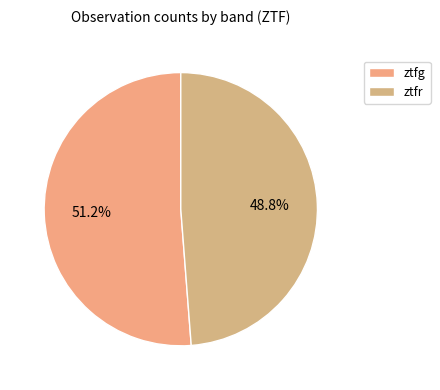

To the nearest percent, what is the difference between the largest and smallest slice percentages?

2%